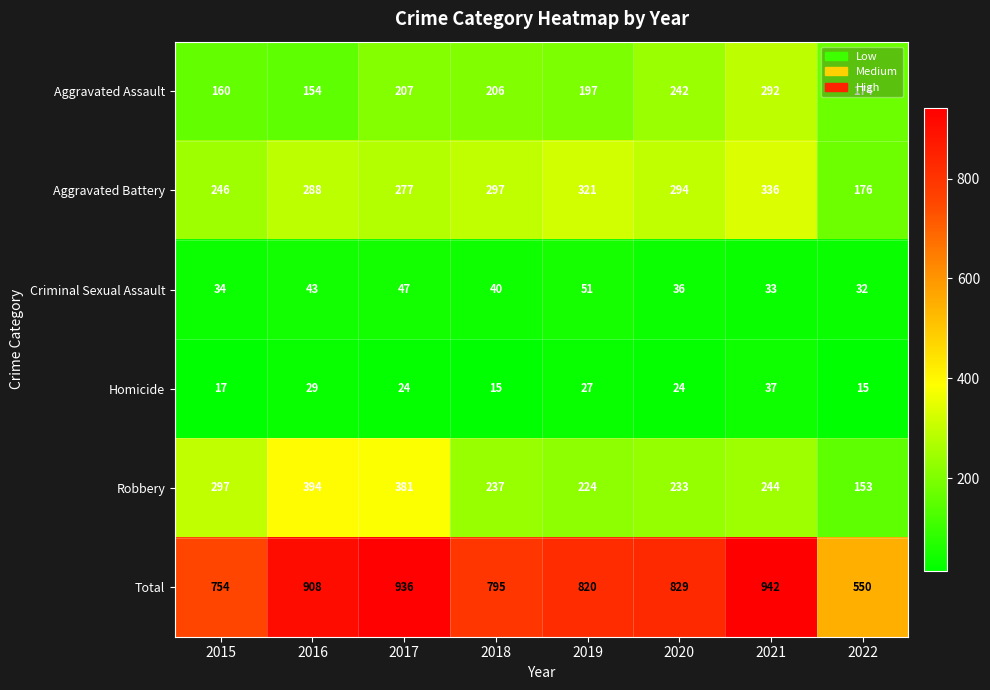

How many data points does each series have?

8